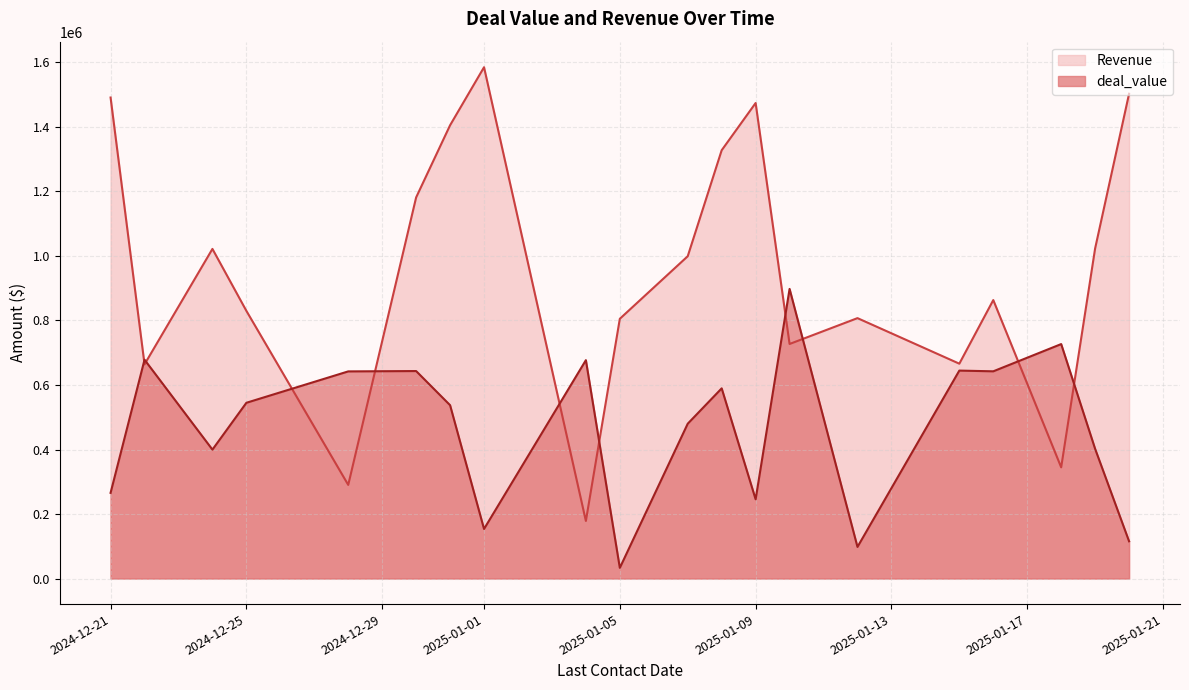

Rank the series by their average value, from lowest to highest.

deal_value, Revenue